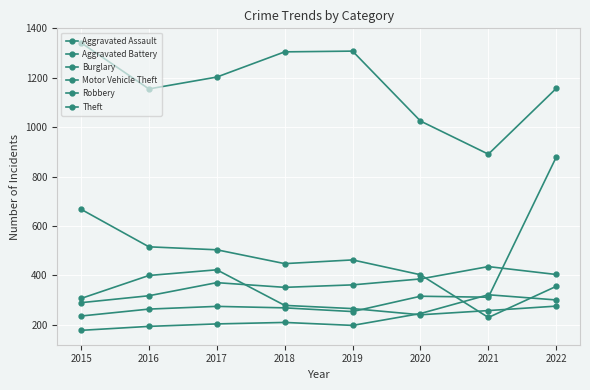

How many lines are shown in the chart?

6